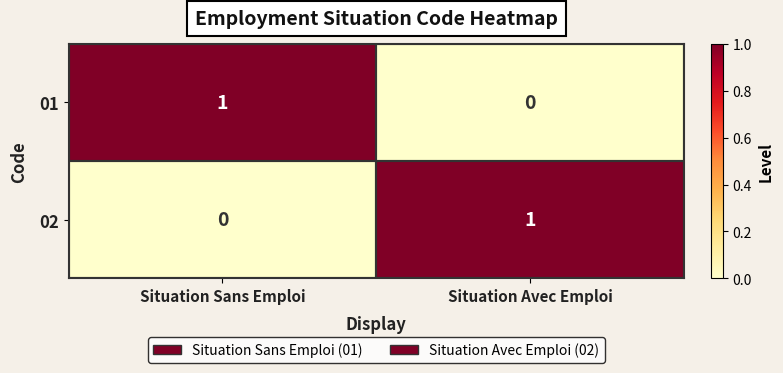

Is the value of 01 at Situation Avec Emploi greater than the value of 02 at Situation Avec Emploi?

No